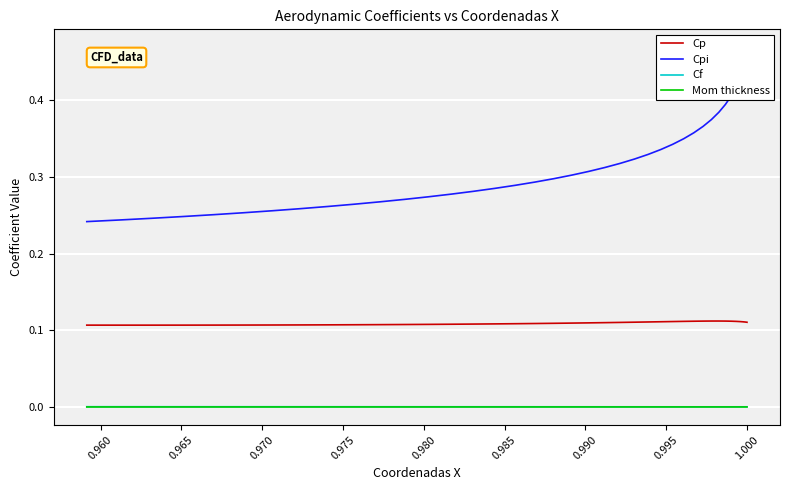

Where is the first local minimum for Cf?

0.995